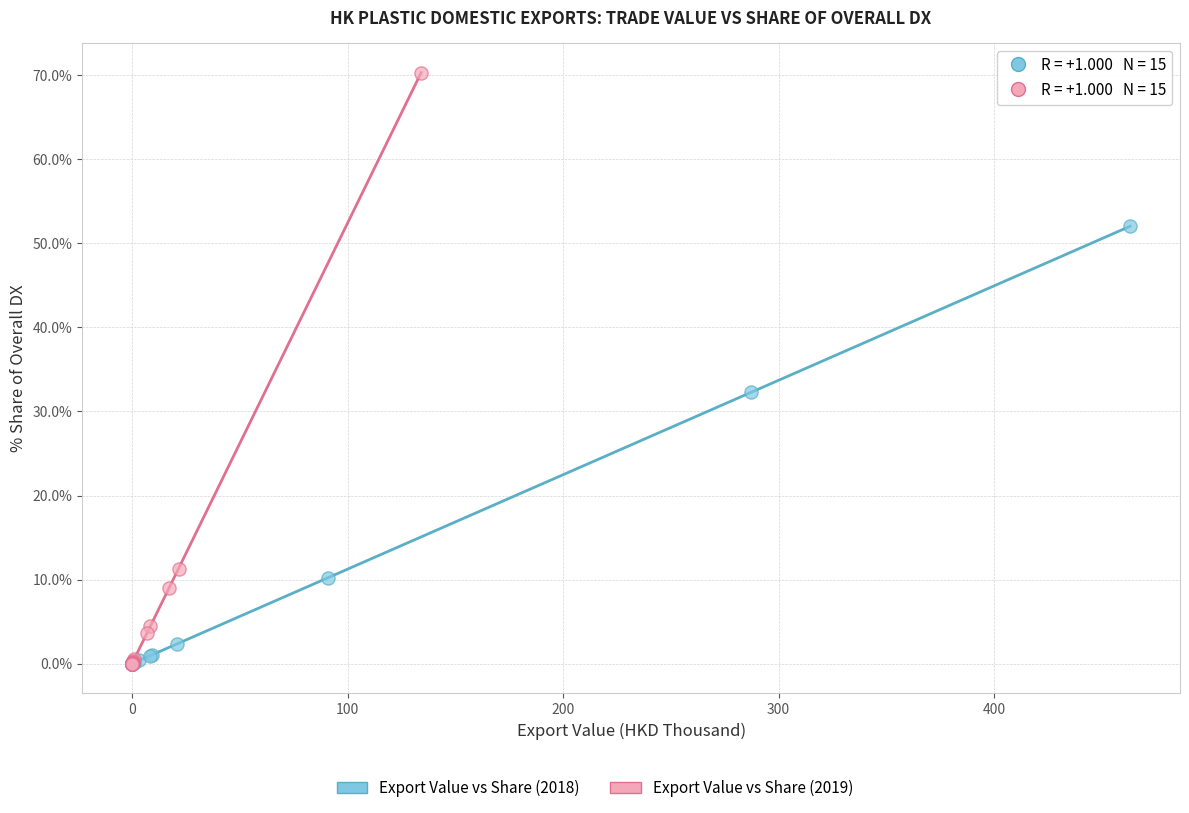

Which series has the widest spread of Y values?

Export Value vs Share (2019)